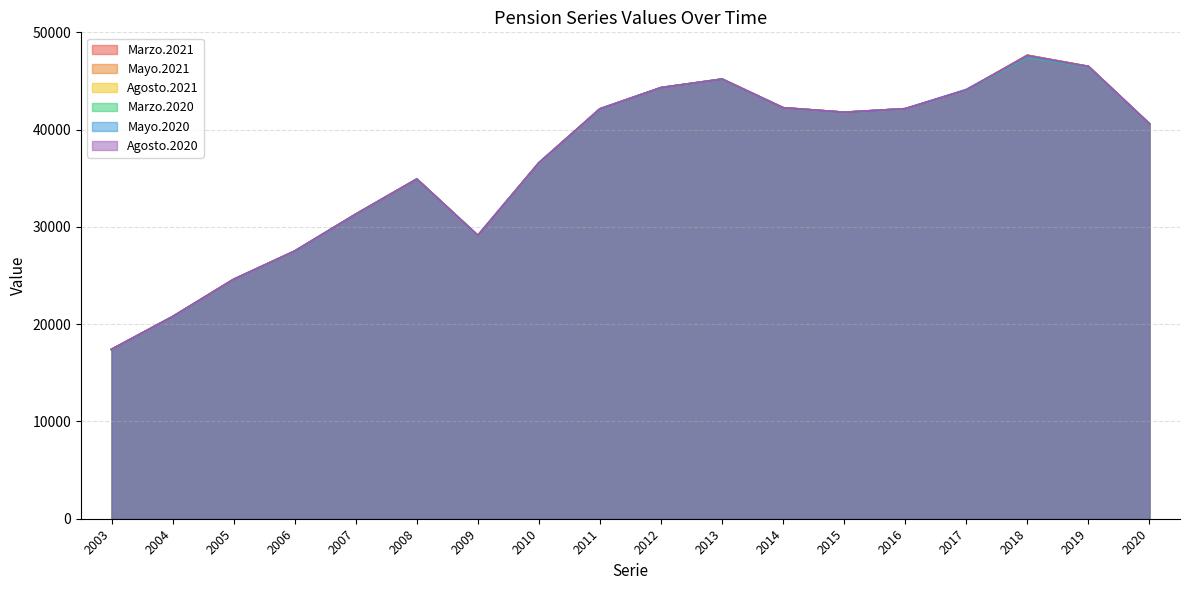

True or false: Agosto.2021 and Marzo.2020 intersect in this chart.

False